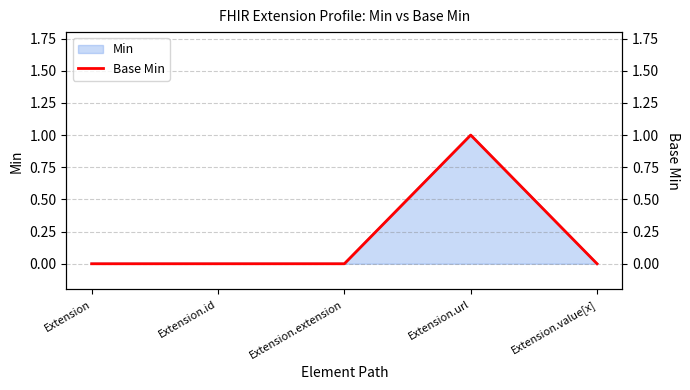

How many values are between 0 and 1?

5